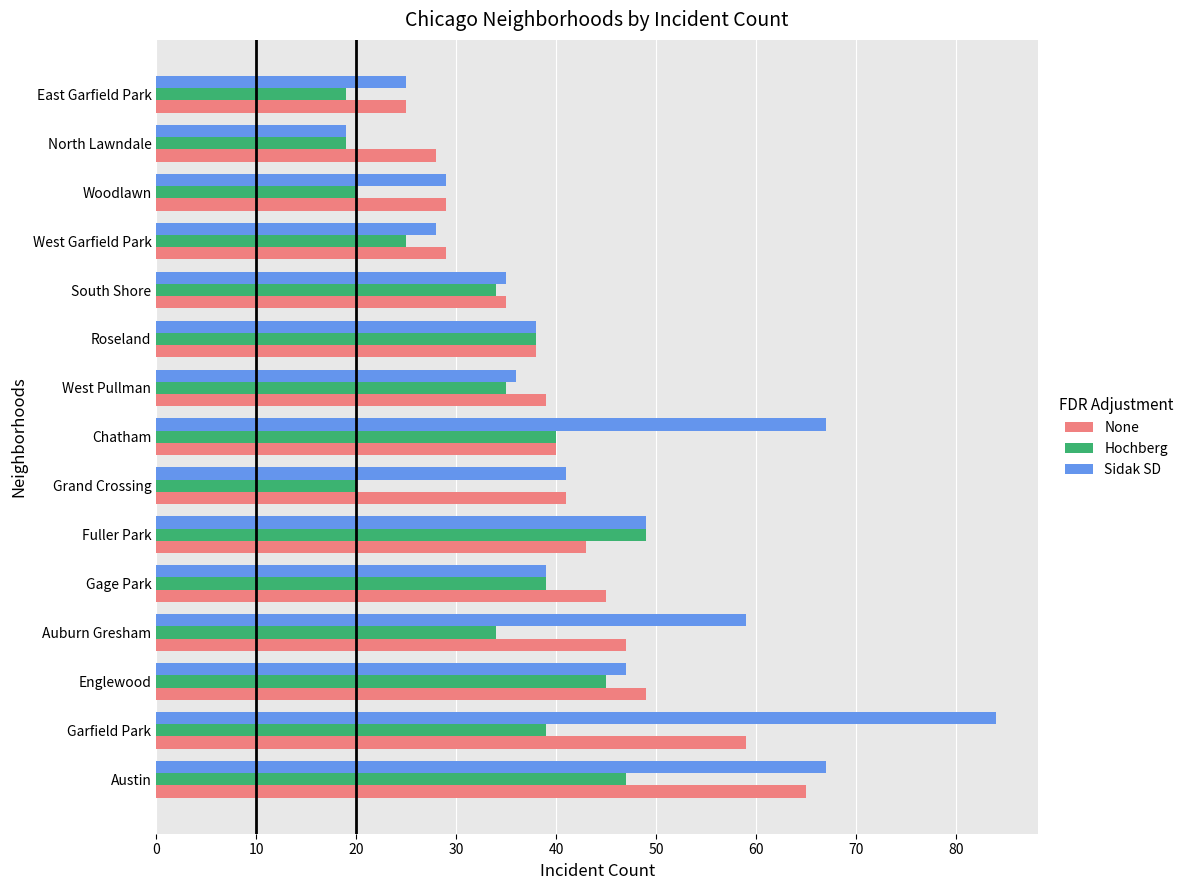

Count the number of data series in this chart.

3